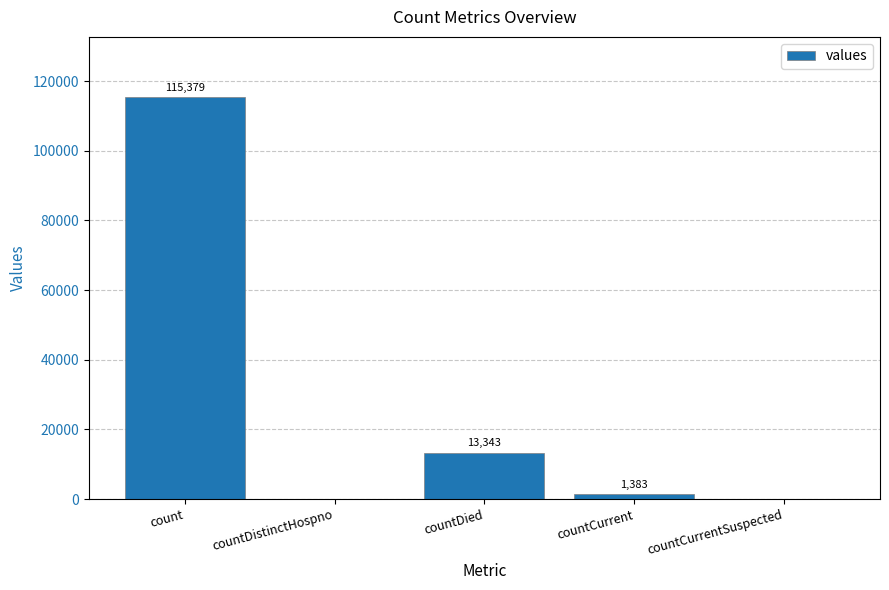

Reading left to right, list all the values displayed in this chart.

count=115379	countDistinctHospno=0	countDied=13343	countCurrent=1383	countCurrentSuspected=0